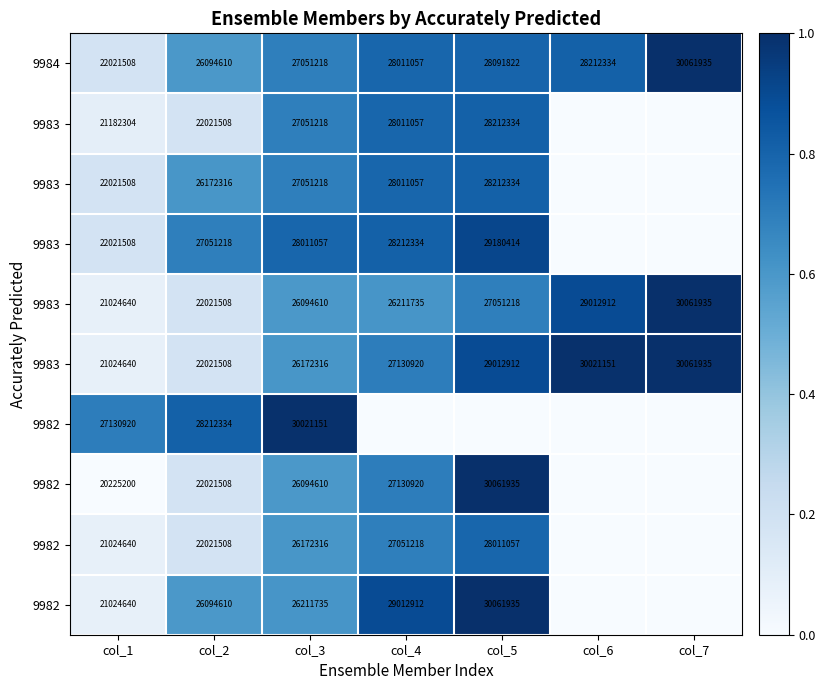

Which has a higher value, col_1 or col_6?

col_6